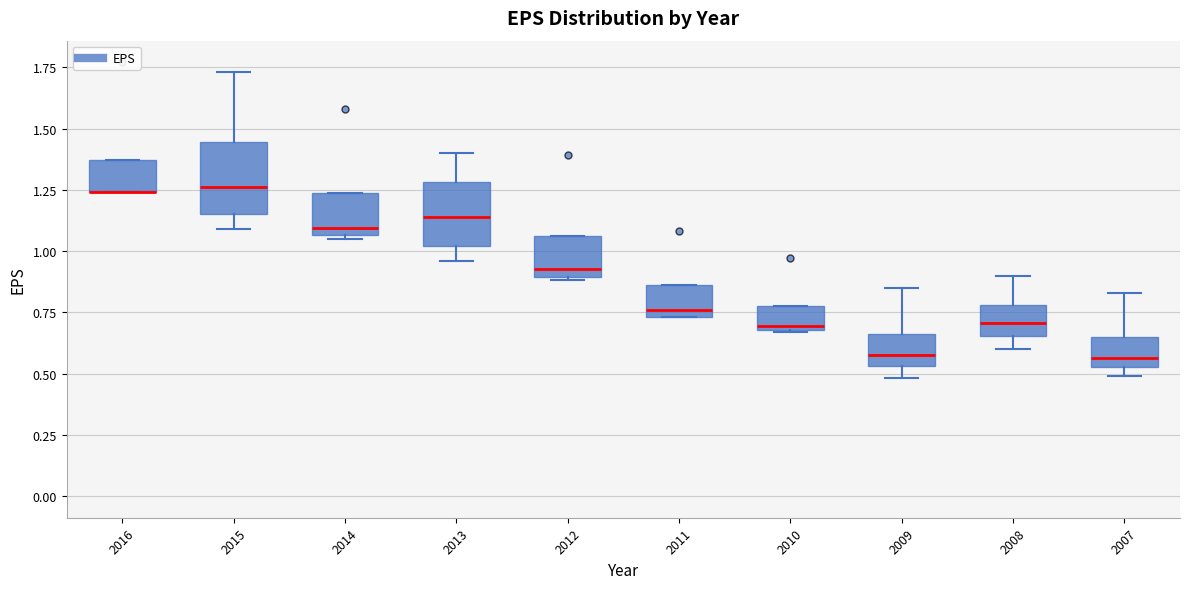

Reading left to right, transcribe this box plot: for each box, give where its median line is, the range the box spans, and where its two whiskers end, as read against the y-axis. The values are not printed on the chart, so give them approximately, as read against the axis.

2016: median 1.25 (drawn on the box's lower edge), box 1.25 to 1.35, whiskers 1.25 to 1.35
2015: median 1.25, box 1.15 to 1.45, whiskers 1.10 to 1.75
2014: median 1.10, box 1.05 to 1.25, whiskers 1.05 to 1.25
2013: median 1.15, box 1.00 to 1.30, whiskers 0.95 to 1.40
2012: median 0.95, box 0.90 to 1.05, whiskers 0.90 (just below the box's lower edge) to 1.05
2011: median 0.75 (just above the box's lower edge), box 0.75 to 0.85, whiskers 0.75 to 0.85
2010: median 0.70 (just above the box's lower edge), box 0.70 to 0.80, whiskers 0.65 to 0.80
2009: median 0.60, box 0.55 to 0.65, whiskers 0.50 to 0.85
2008: median 0.70, box 0.65 to 0.80, whiskers 0.60 to 0.90
2007: median 0.55 (just above the box's lower edge), box 0.55 to 0.65, whiskers 0.50 to 0.85